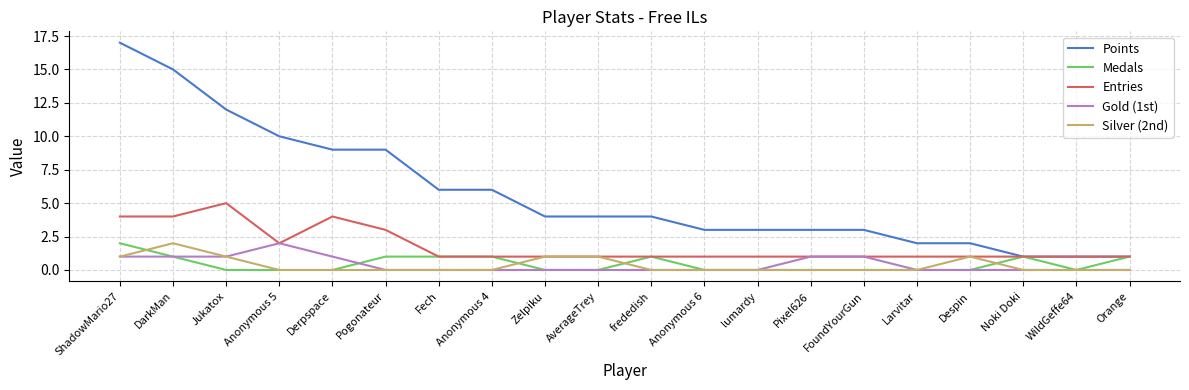

Which label corresponds to the largest value in the chart?

ShadowMario27